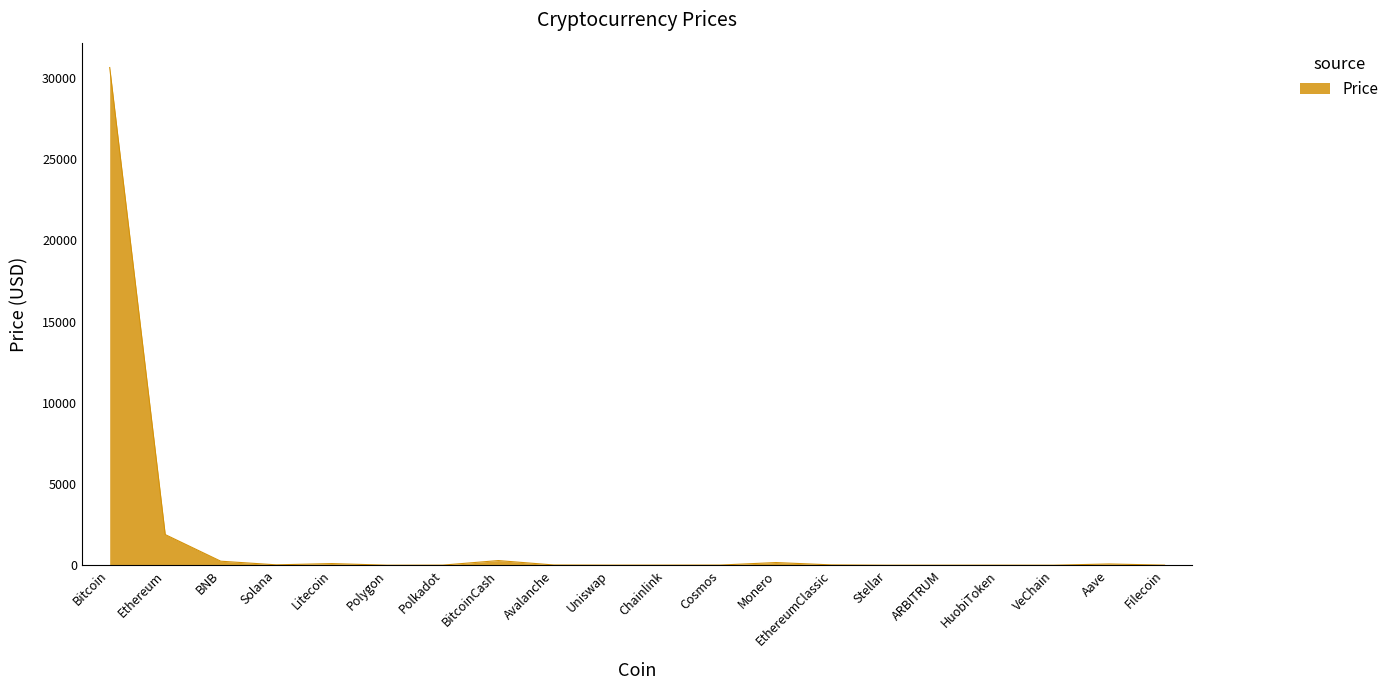

What is the maximum value shown in the chart?

30651.2